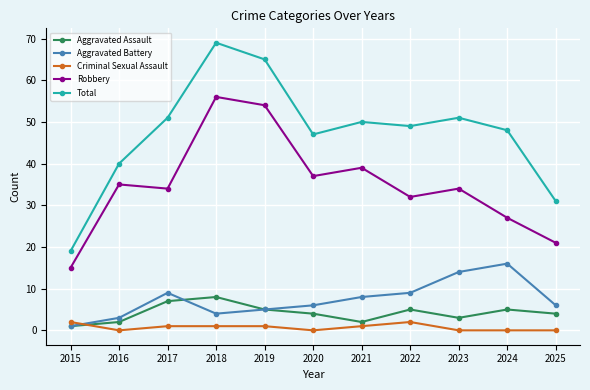

What are all the series names shown in the legend?

Aggravated Assault, Aggravated Battery, Criminal Sexual Assault, Robbery, Total